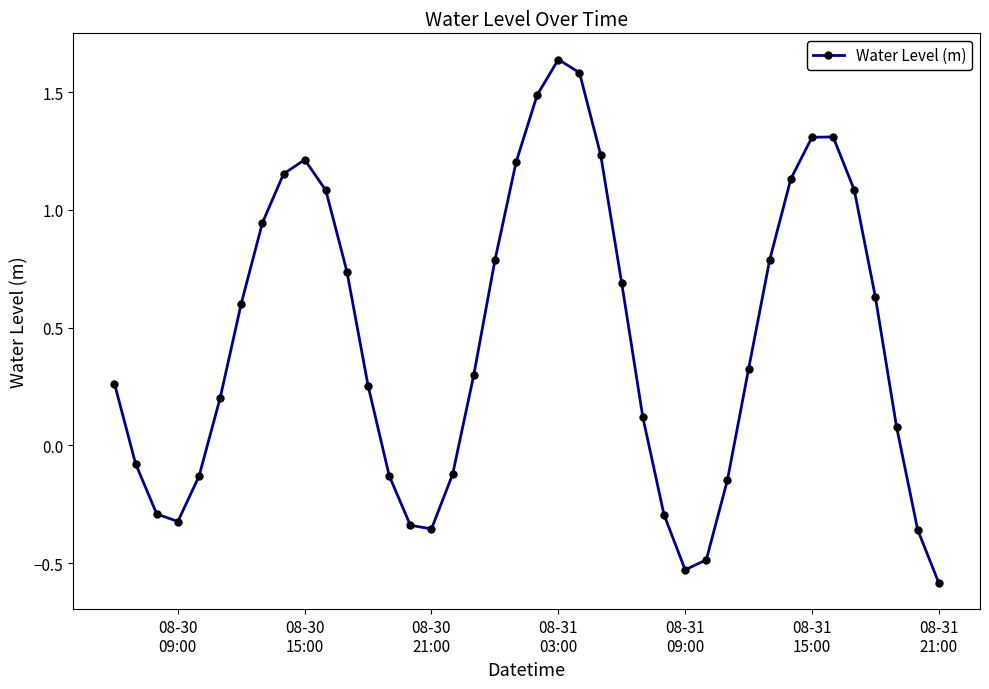

How many categories are shown in the chart?

40